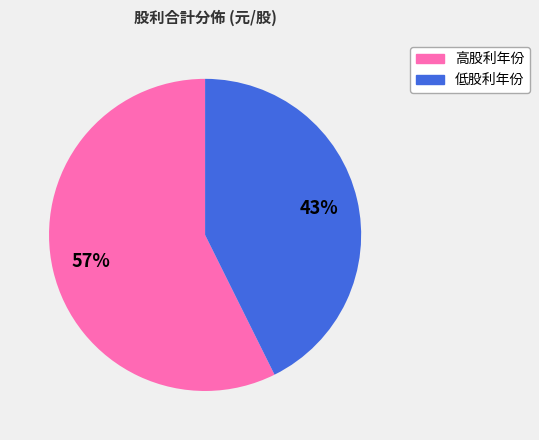

To the nearest percent, what is the average slice percentage?

50%